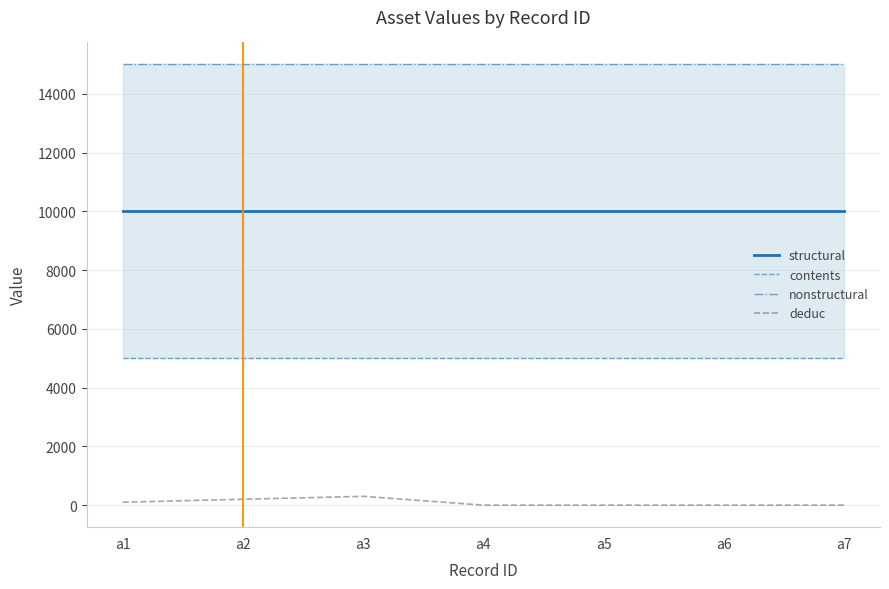

How many lines are shown in the chart?

4